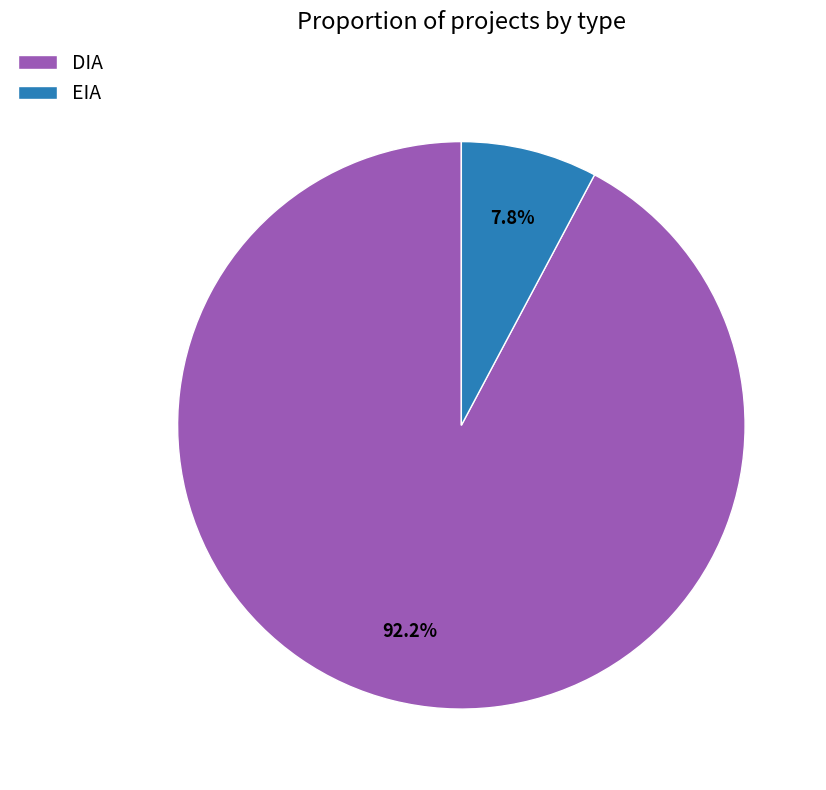

To the nearest percent, what portion does EIA represent?

8%